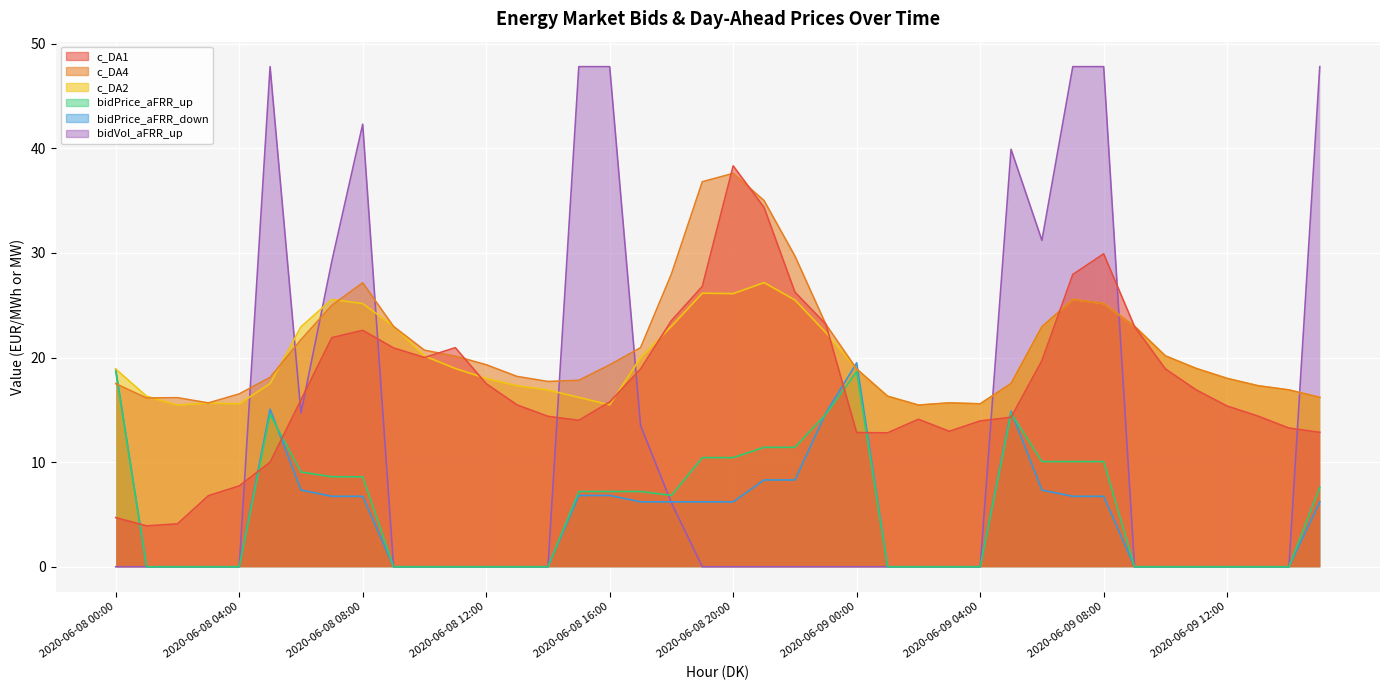

What value does the bidPrice_aFRR_up series have at 2020-06-09 15:00?

7.6